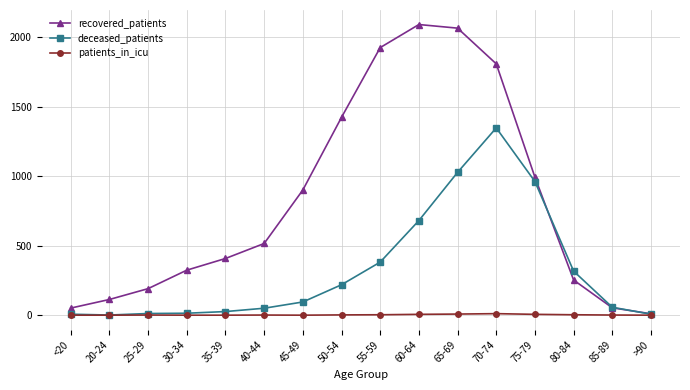

True or false: recovered_patients has more than 0 interior local peaks.

True